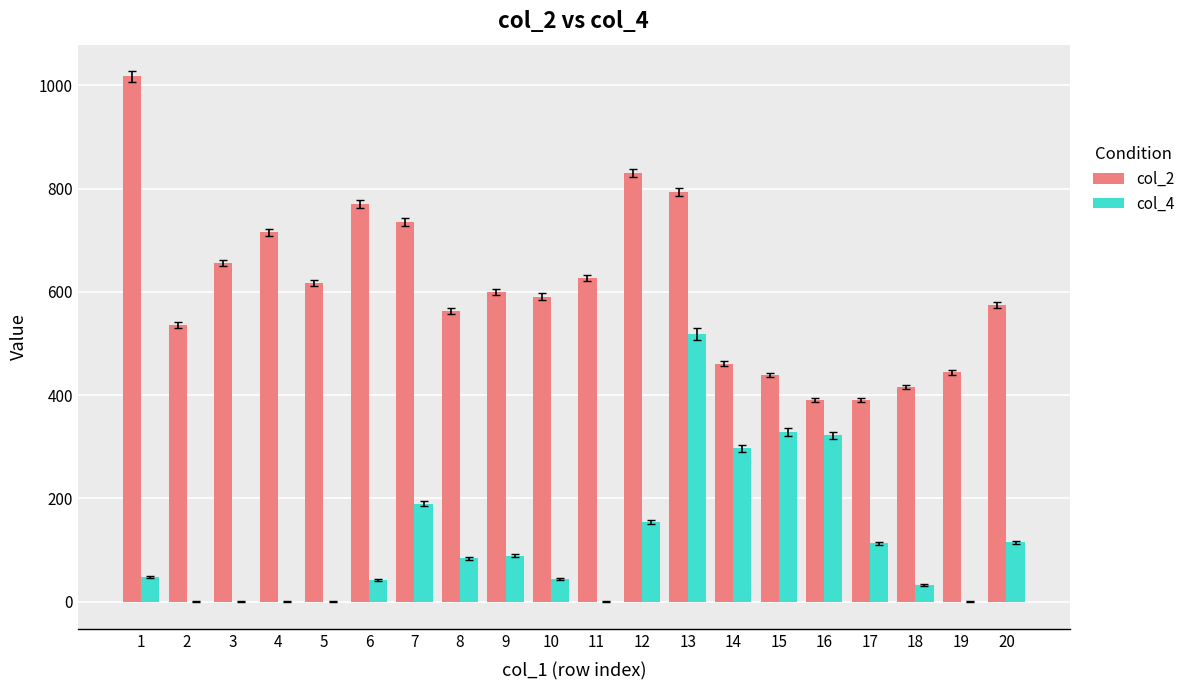

What is the greatest value displayed?

1017